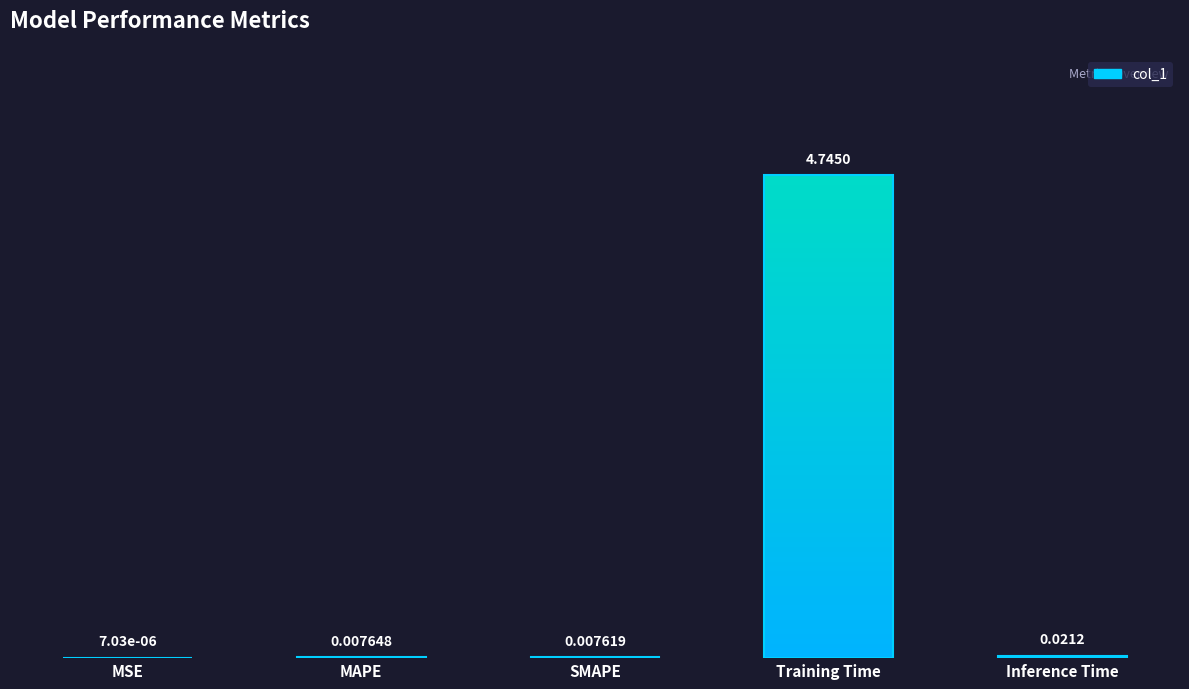

Does the chart contain any negative values?

No